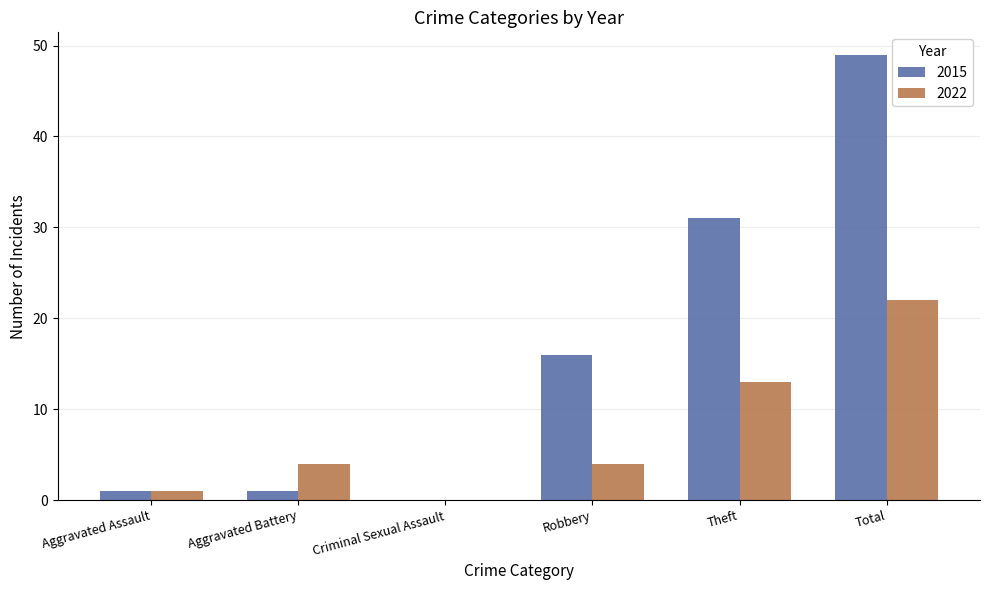

What are all the series names shown in the legend?

2015, 2022